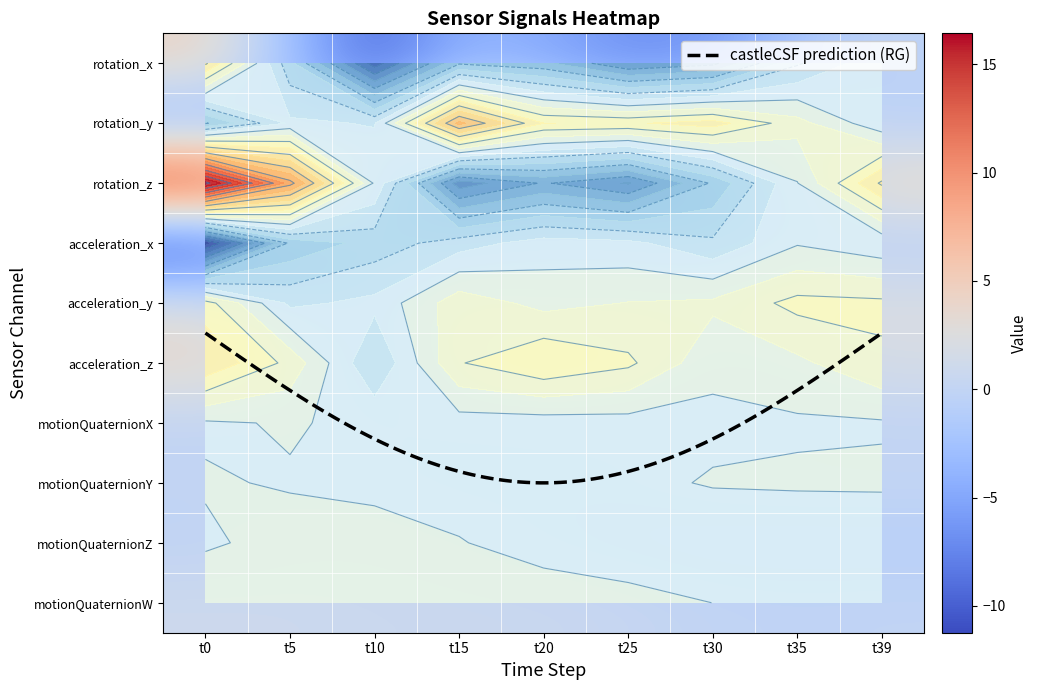

List the series in order of their peak value, lowest first.

motionQuaternionX, motionQuaternionY, motionQuaternionZ, acceleration_x, motionQuaternionW, acceleration_y, acceleration_z, rotation_x, rotation_y, rotation_z